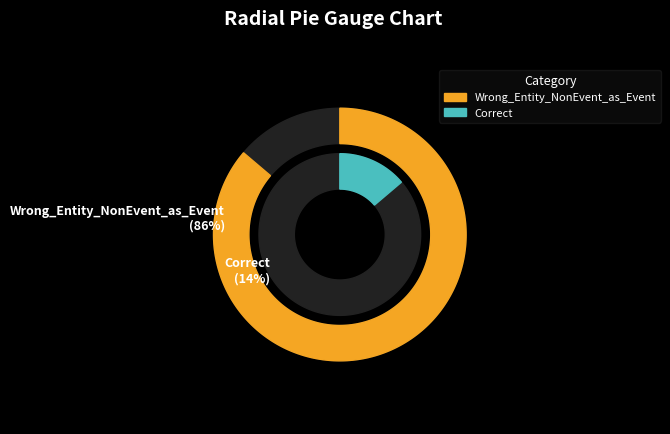

What is the majority slice?

Wrong_Entity_NonEvent_as_Event